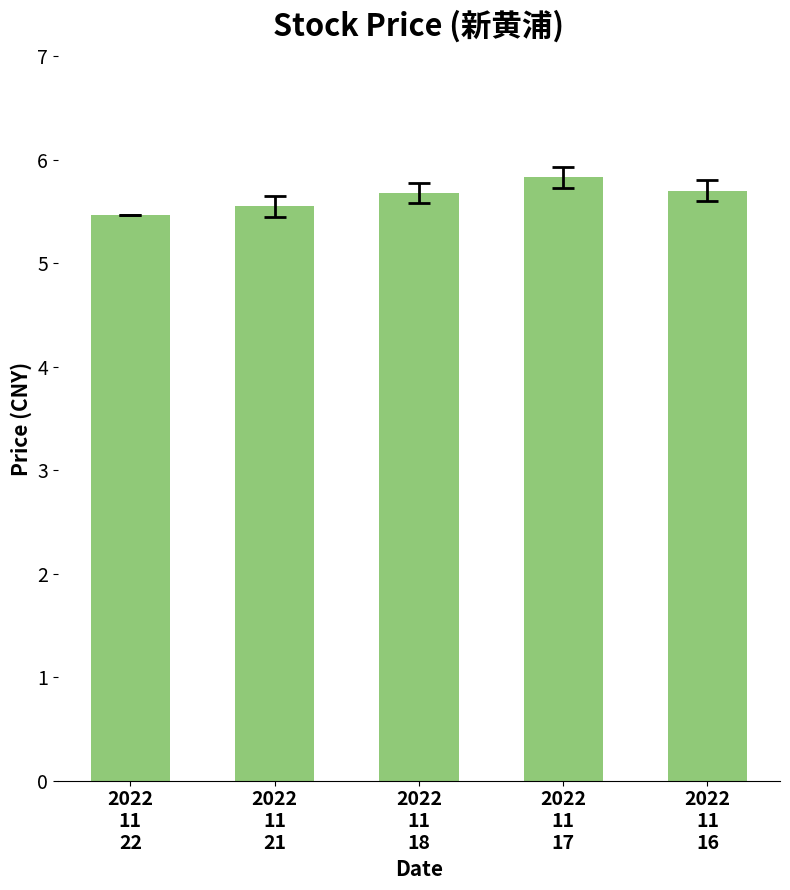

Where is the data nearest to the value 5?

2022
11
22